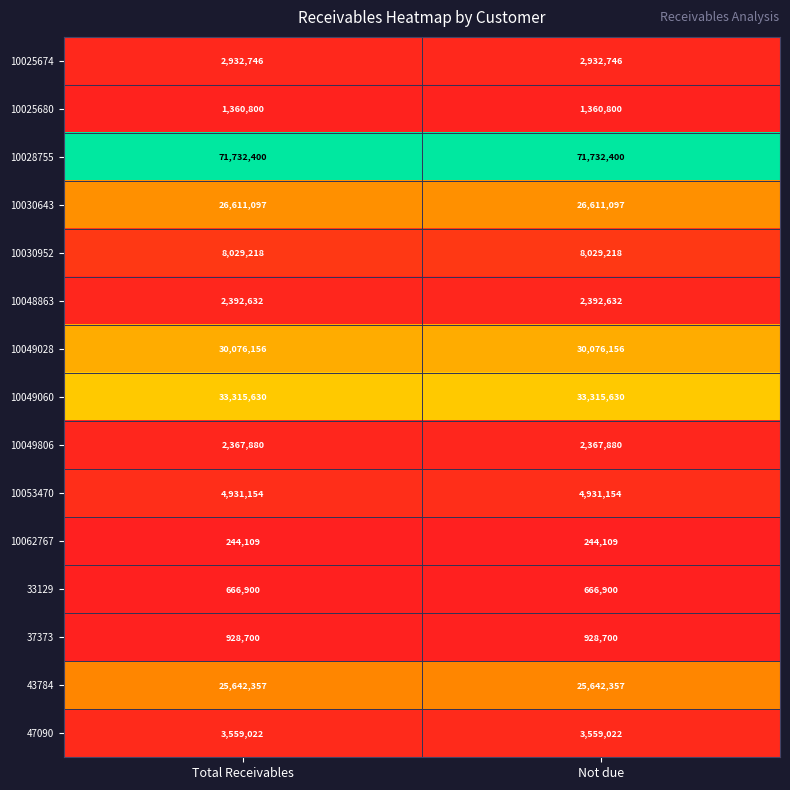

The value of 10049060 at Not due is 7985192. True or false?

False